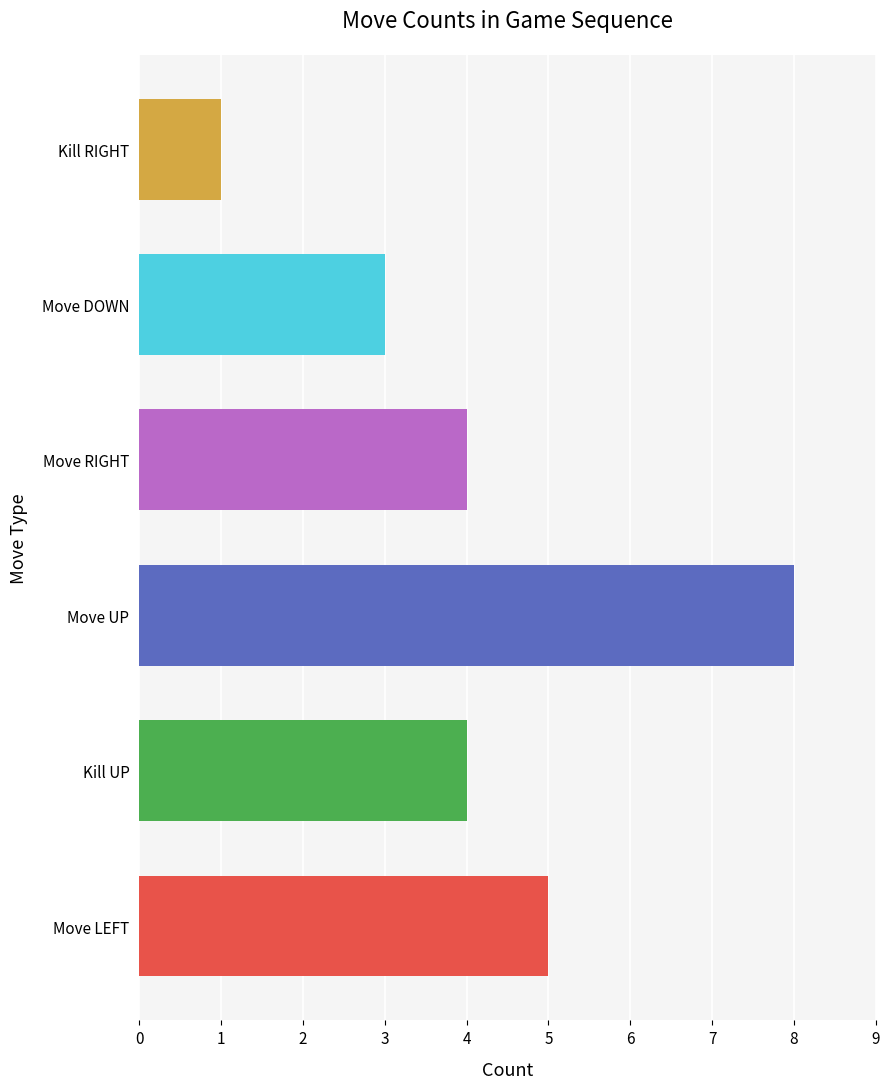

What is the difference between the second highest and second lowest values?

2